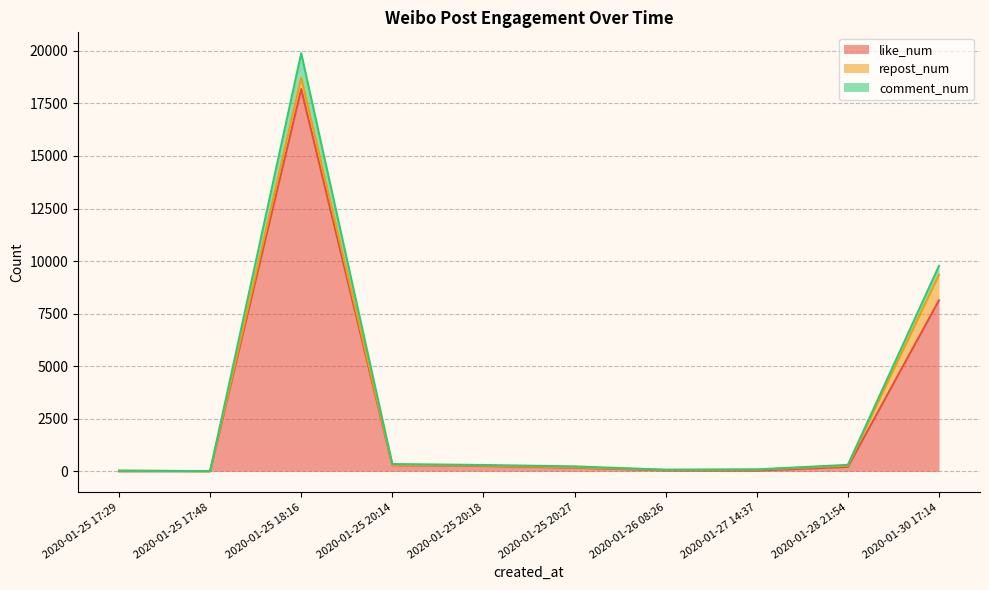

What is the average value of the repost_num series?

197